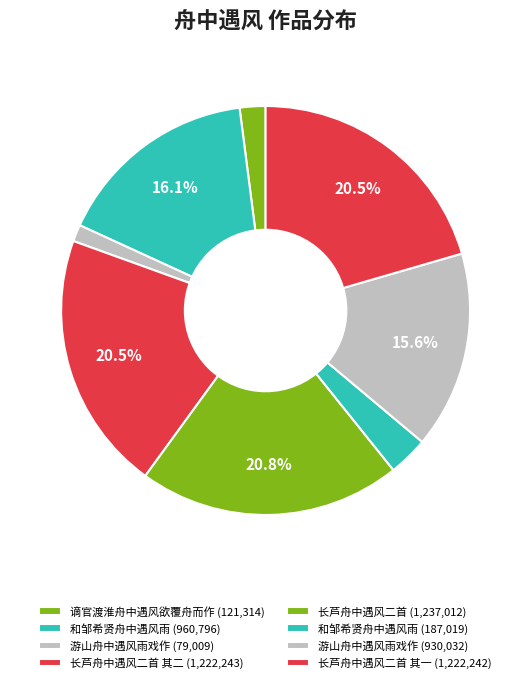

How many slices are in this pie chart?

8